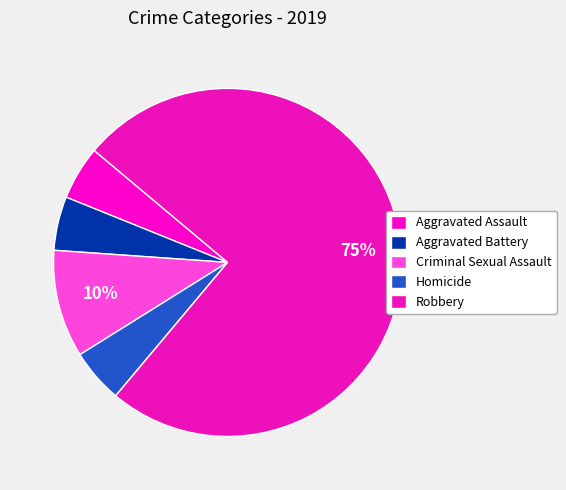

Which slice represents more than half of the pie?

Robbery